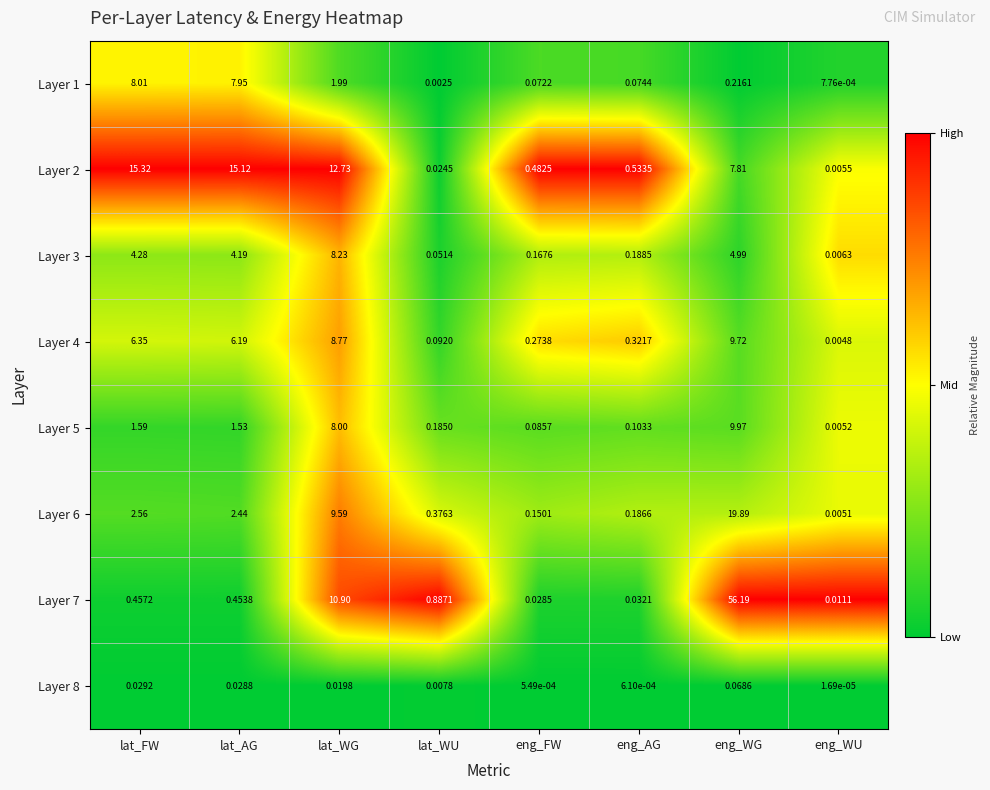

Which series has the largest range (max minus min)?

Layer 7